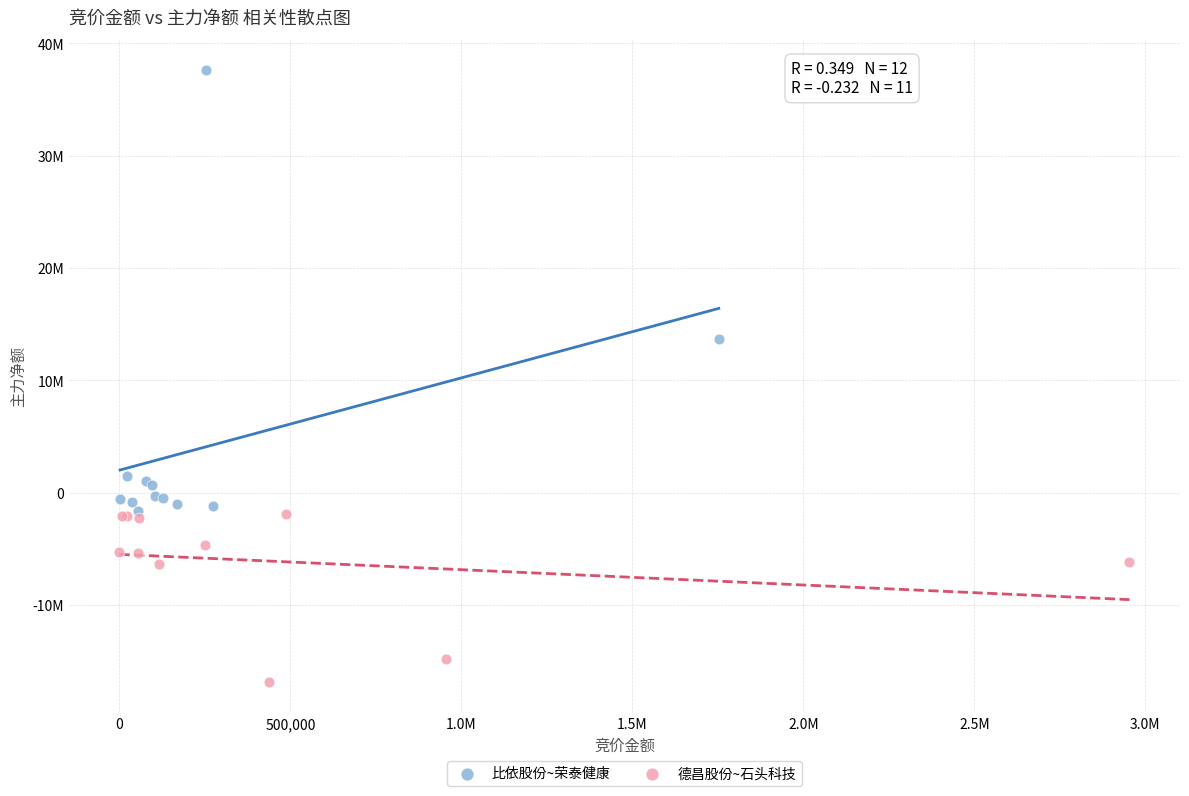

Which series reaches the maximum Y coordinate?

比依股份~荣泰健康